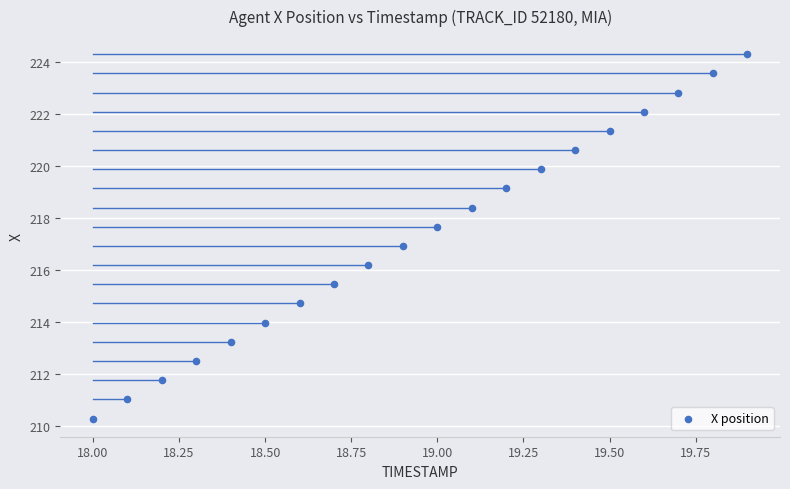

What is the range of X values (max minus min)?

1.9